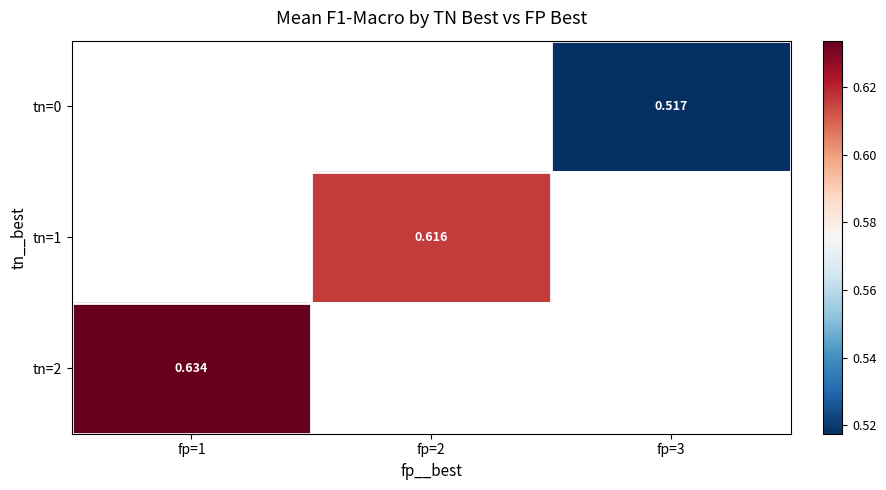

Is it true that tn=0 equals 0.8 at fp=3?

False